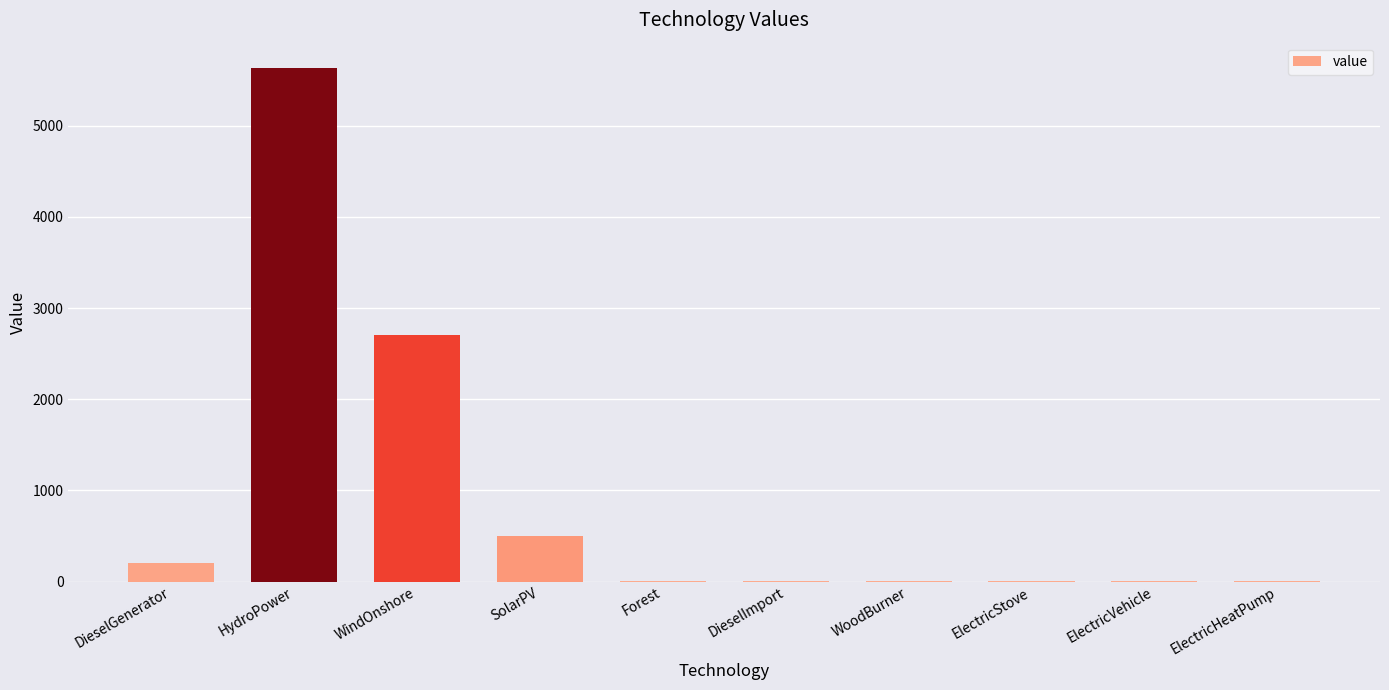

Between DieselGenerator and ElectricVehicle, which is larger?

DieselGenerator